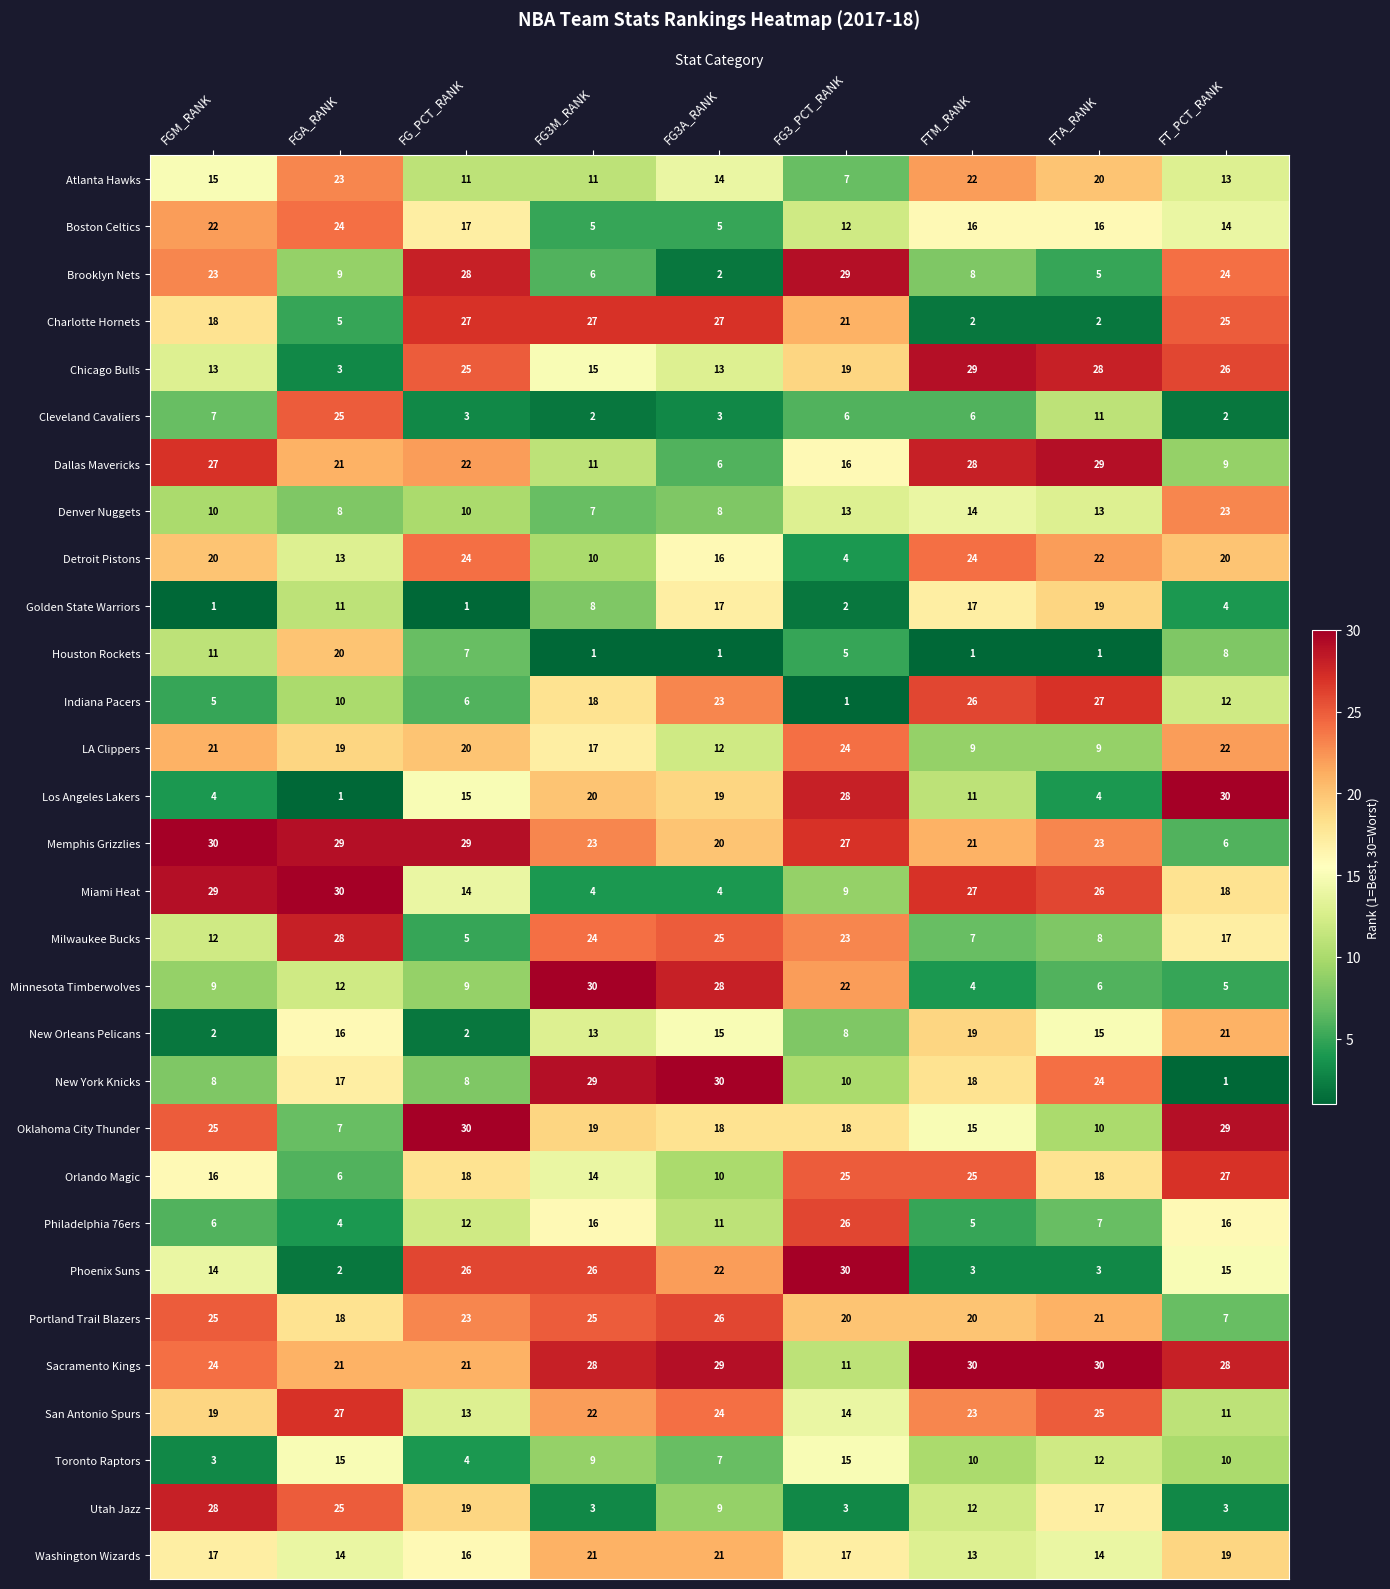

At how many categories does at least one series exceed 17?

9